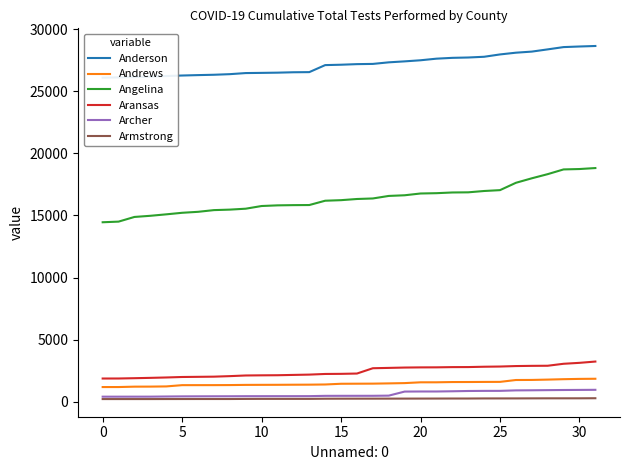

At which label does Armstrong first exceed 251?

17